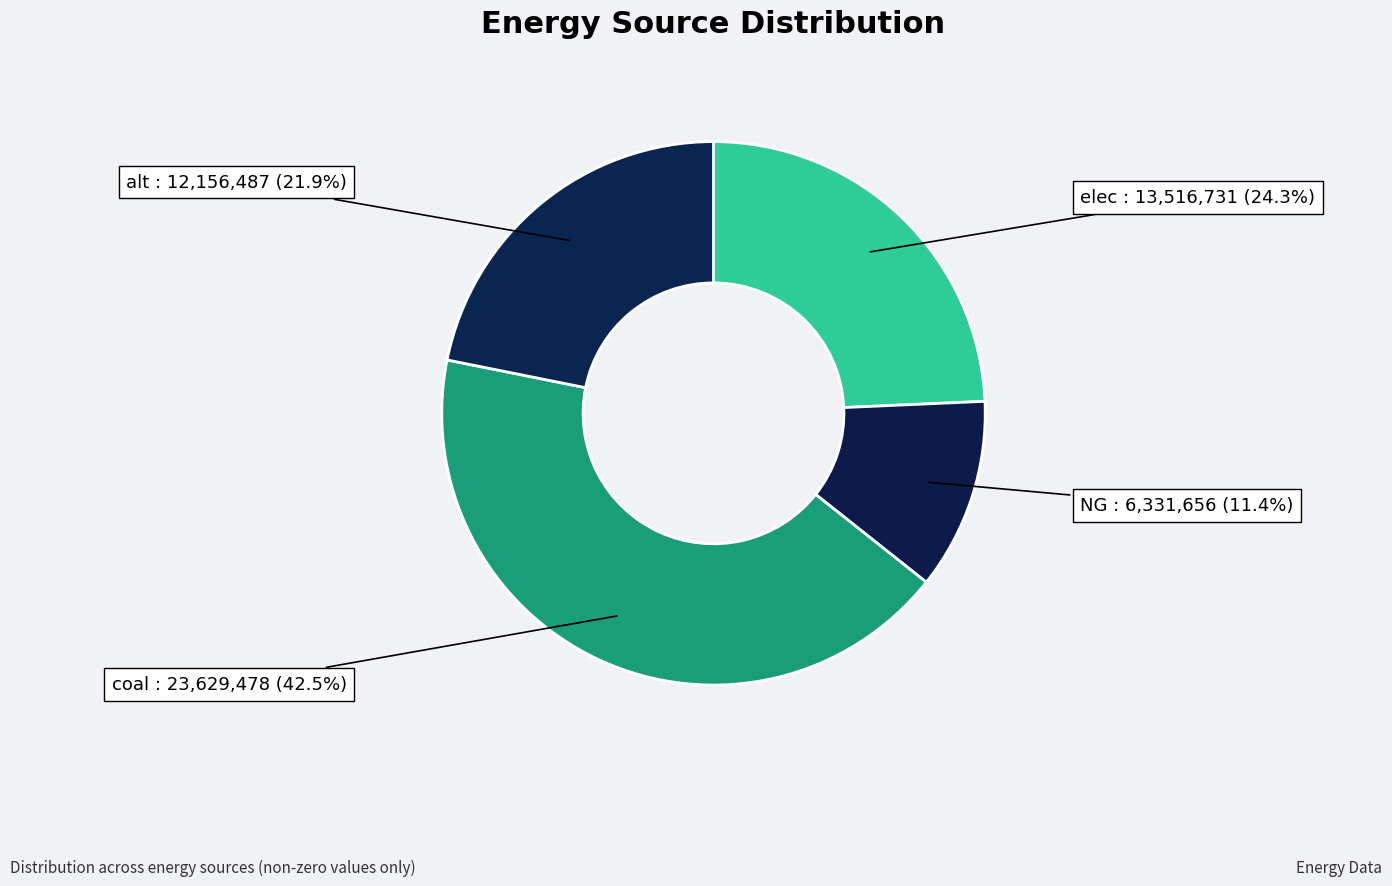

Does coal represent more than half of the total?

No